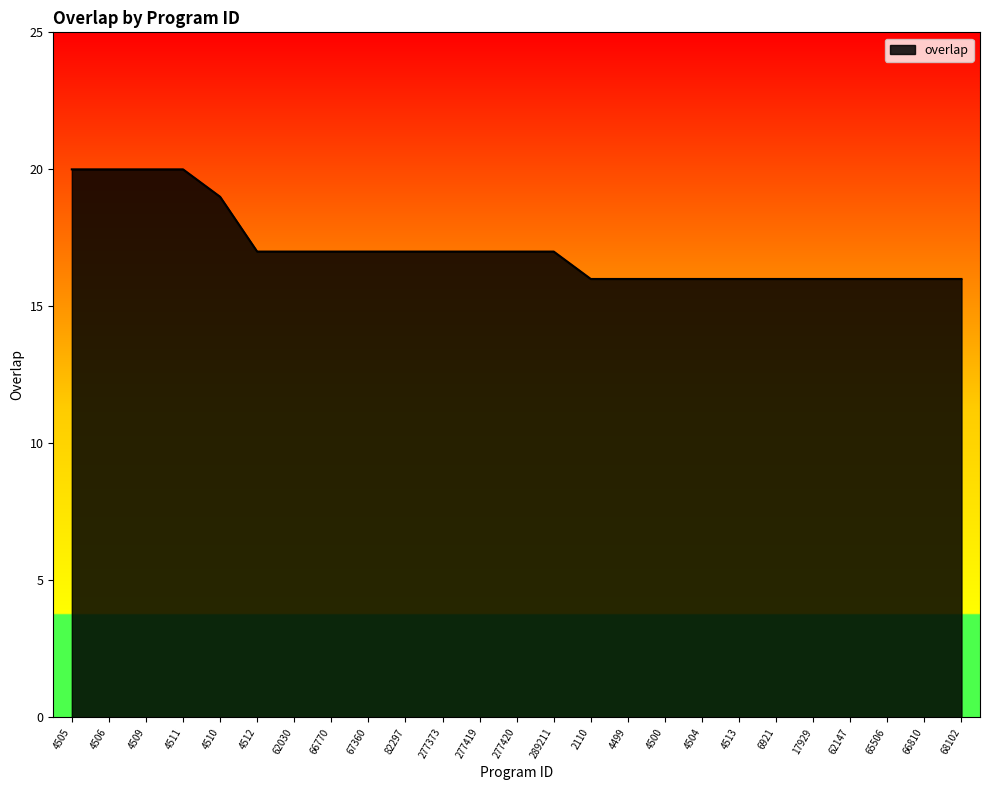

Does the chart have visible grid lines?

No